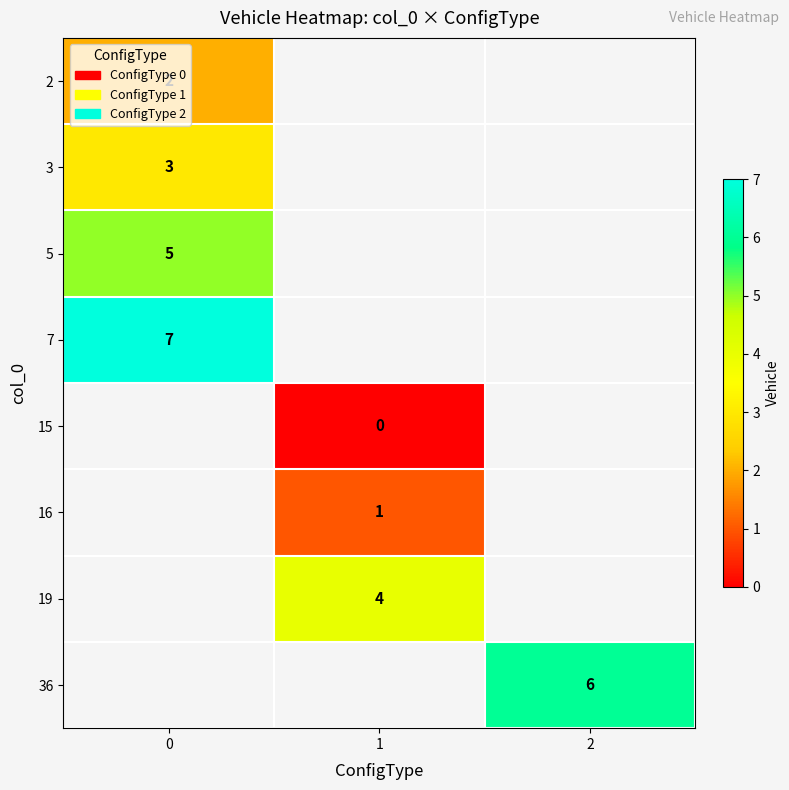

True or false: 5 has a value of 5 at 0.

True